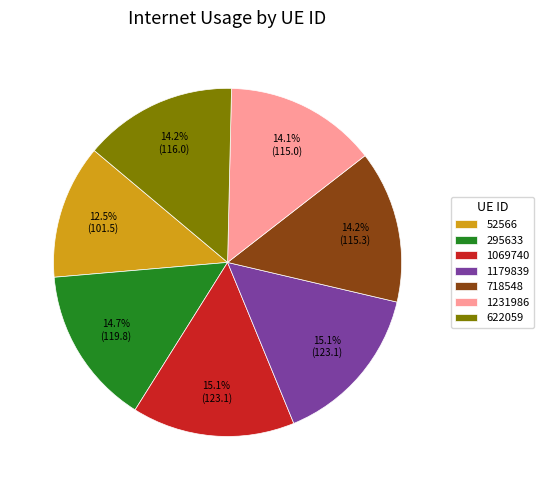

The 295633 slice represents 15% of the pie. True or false?

True